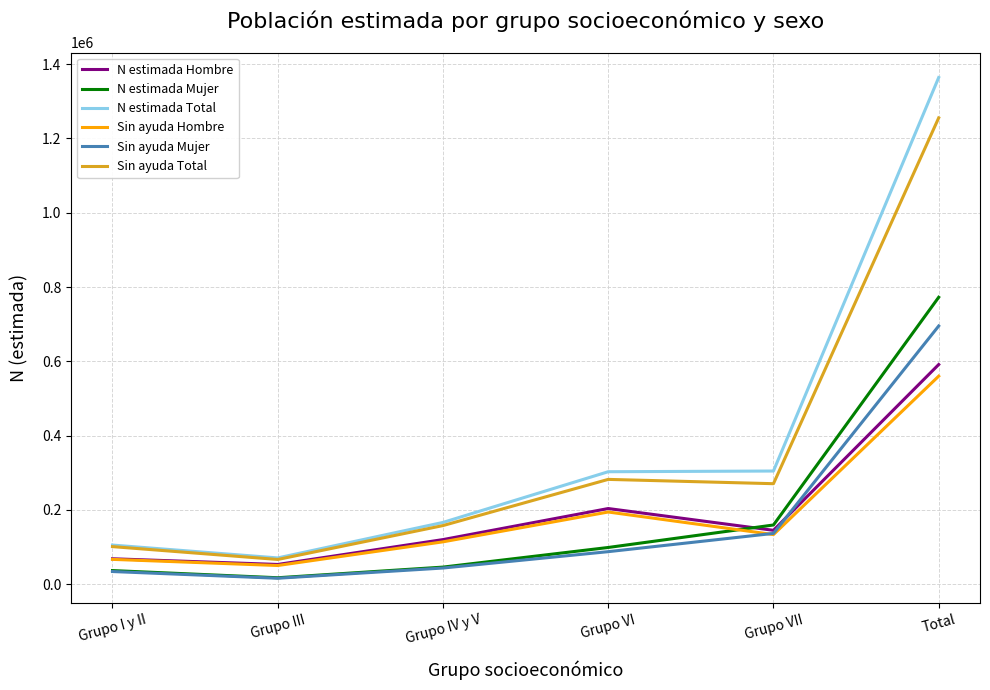

True or false: N estimada Mujer and N estimada Total cross at least once.

False